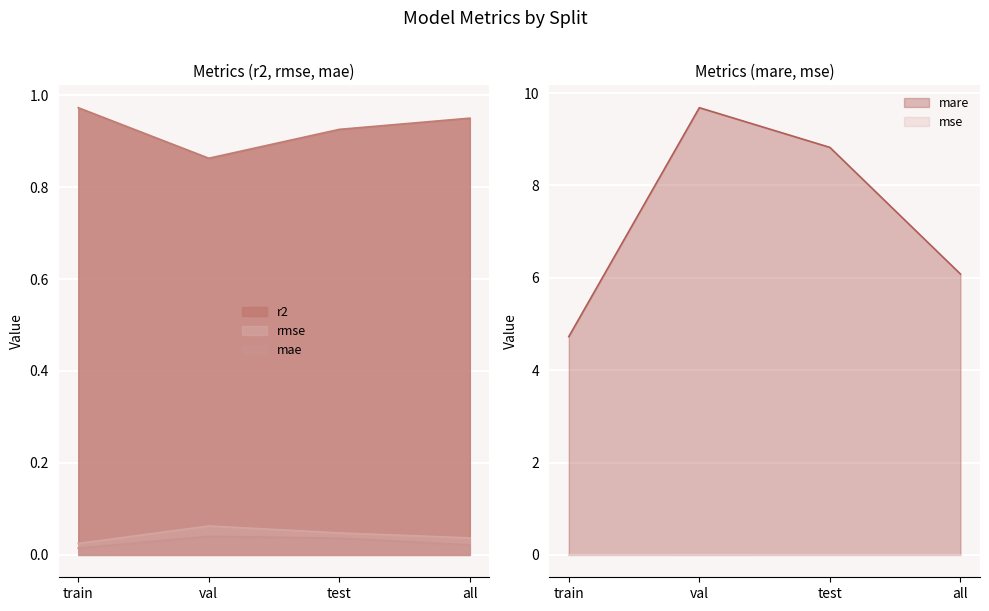

Which category has the highest value in the rmse series?

val